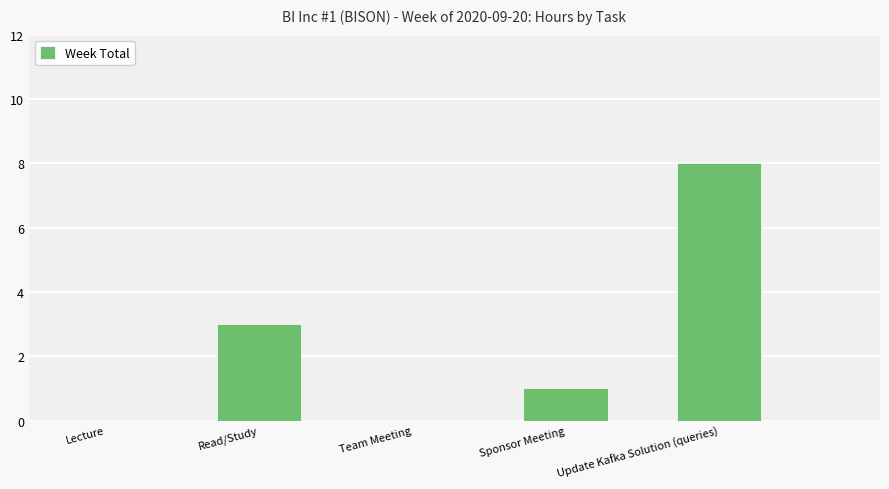

Which label corresponds to the largest value in the chart?

Update Kafka Solution (queries)